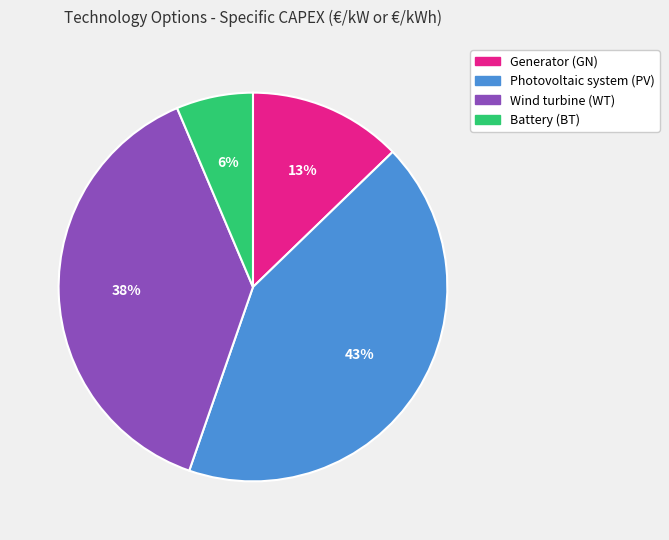

Does Photovoltaic system (PV) represent more than half of the total?

No